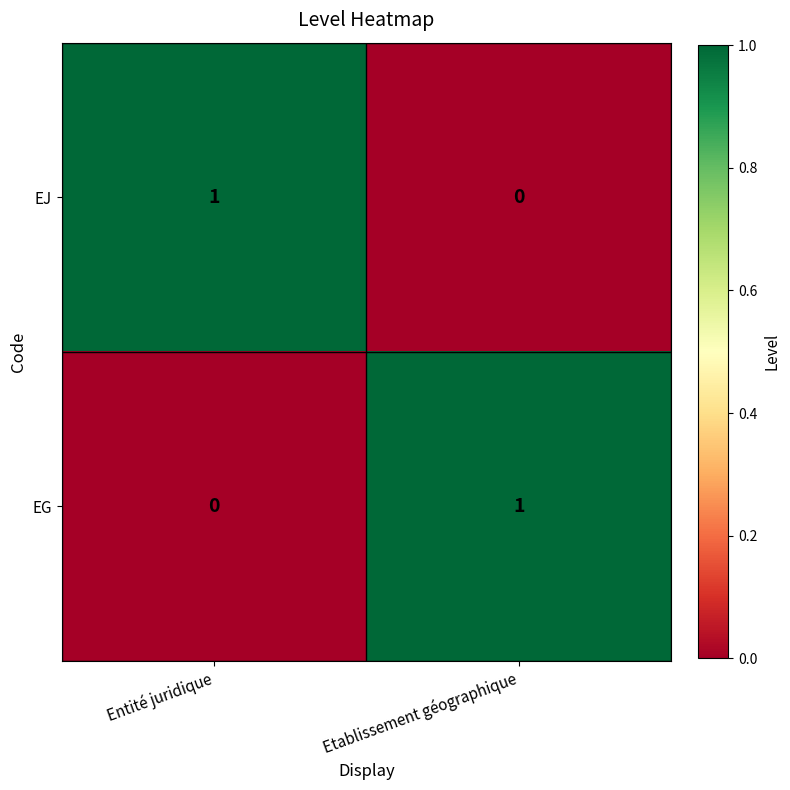

Is it true that EJ equals 0 at Etablissement géographique?

True